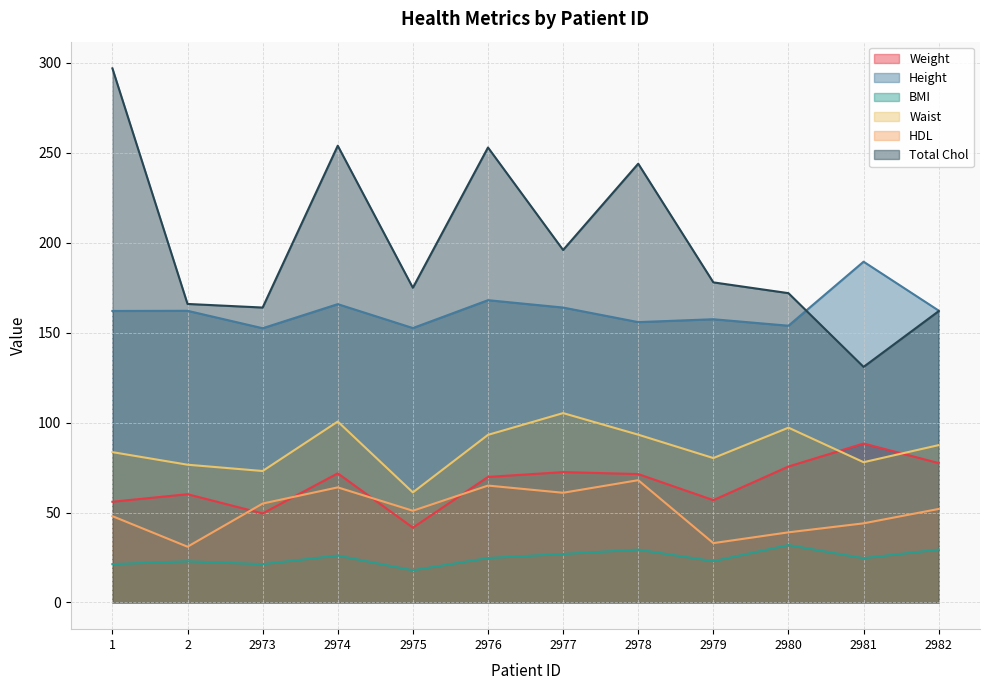

At which category does HDL reach its first local valley?

2